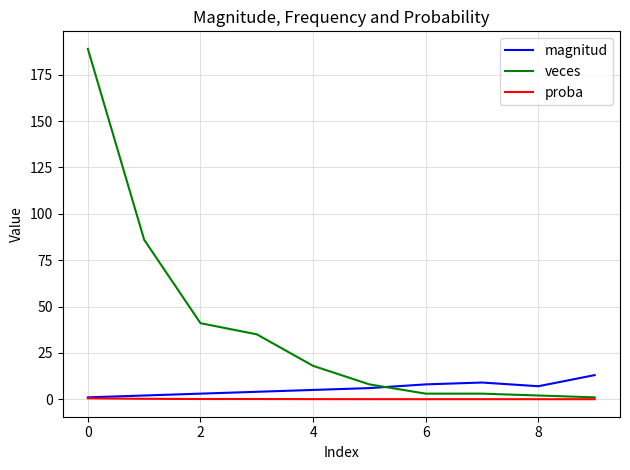

Which series has the largest range (max minus min)?

veces